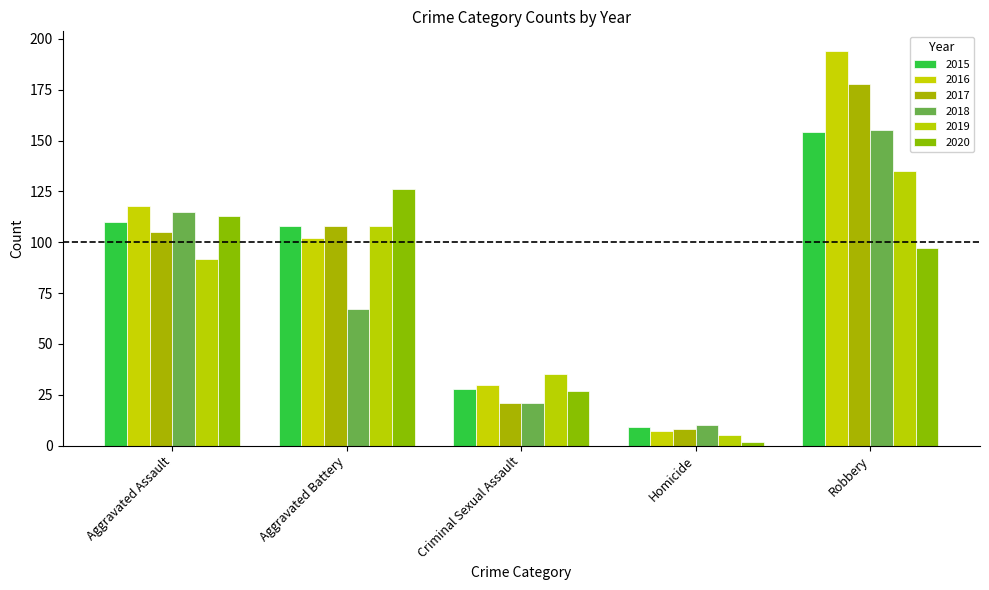

What is the sum of all 2018 values?

368